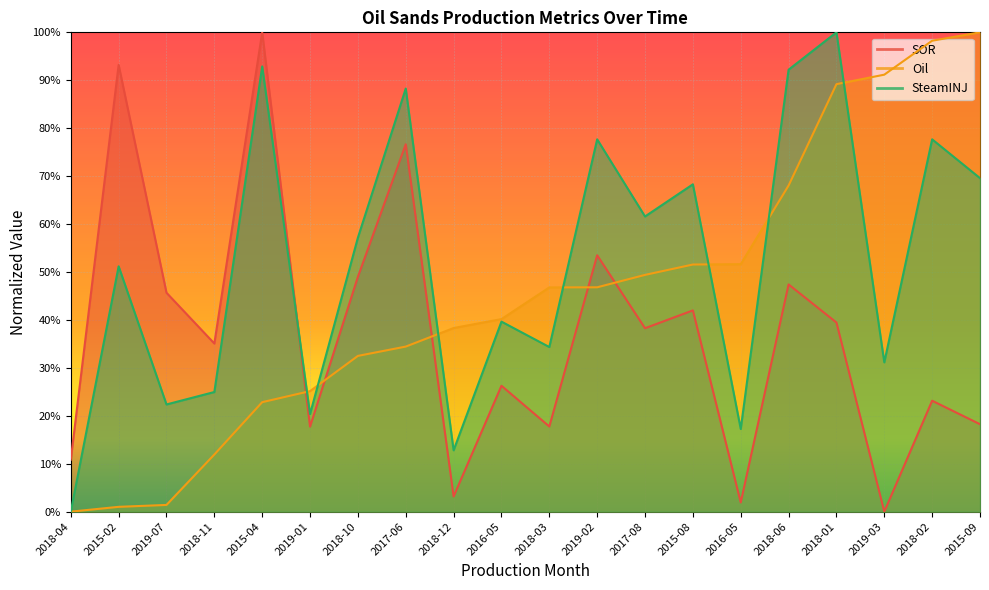

At how many categories does at least one series exceed 0?

20